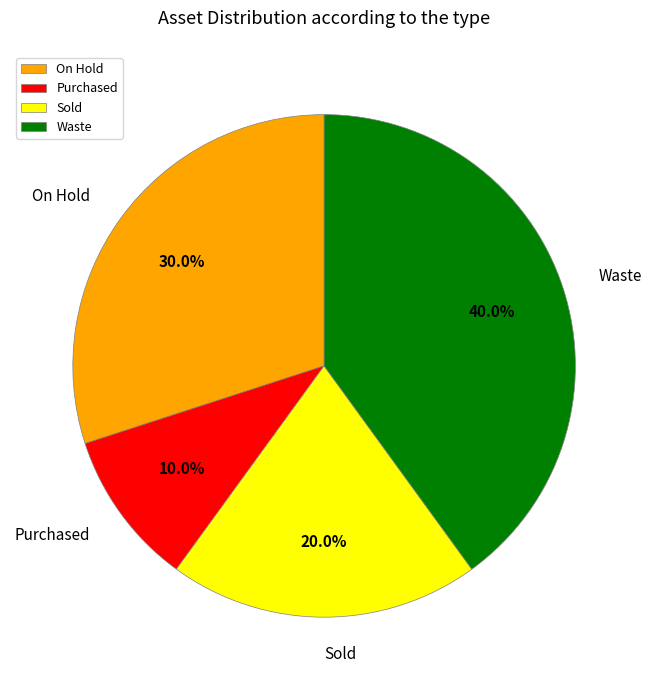

Which slice is the smallest?

Purchased